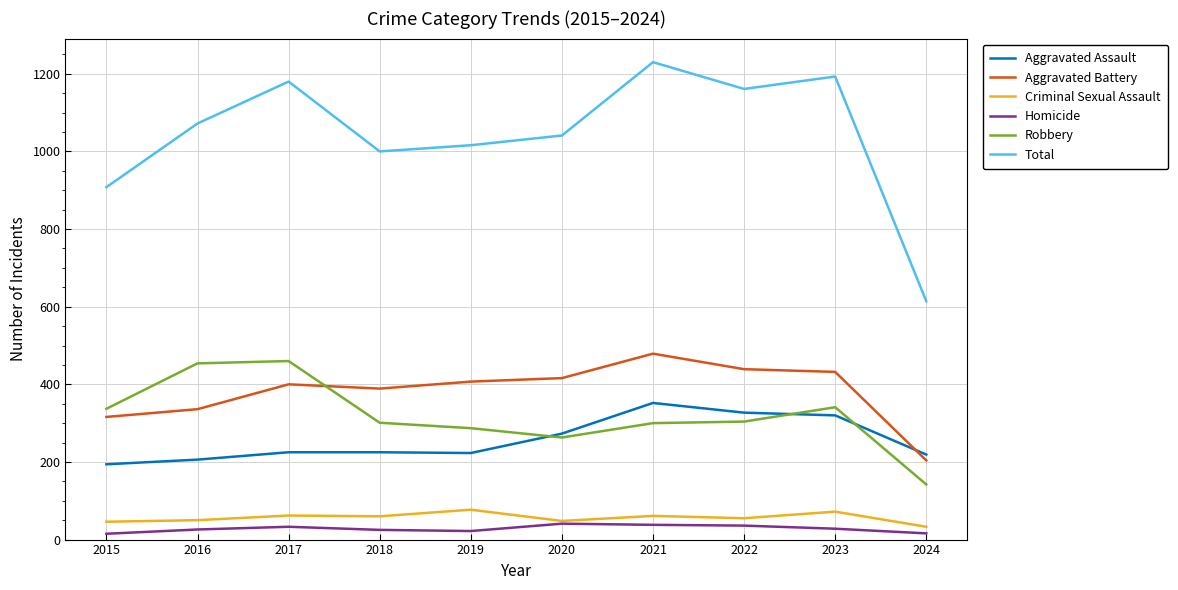

Between 2023 and 2024, which series saw the biggest shift?

Total